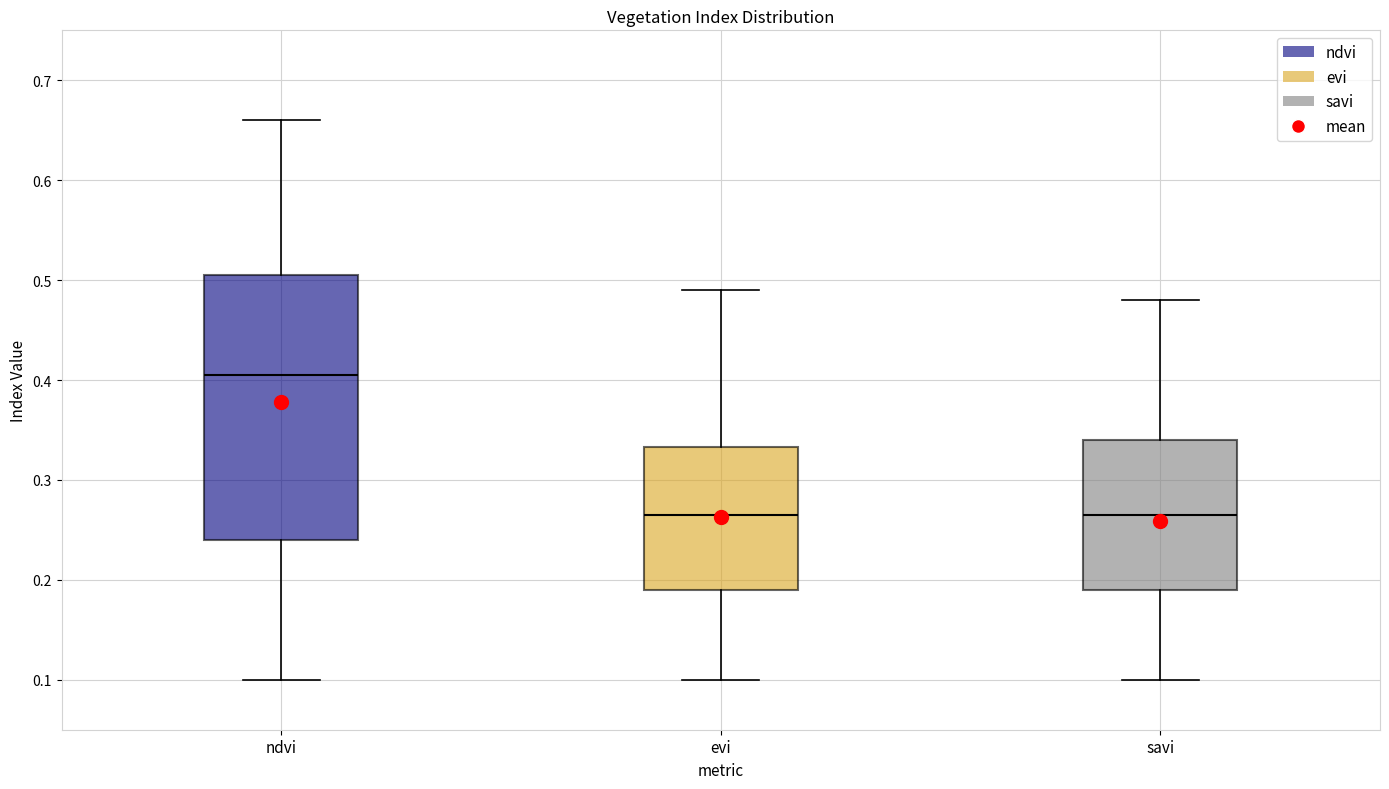

Reading left to right, transcribe this box plot: for each box, give where its median line is, the range the box spans, and where its two whiskers end, as read against the y-axis. The values are not printed on the chart, so give them approximately, as read against the axis.

ndvi: median 0.41, box 0.24 to 0.51, whiskers 0.10 to 0.66
evi: median 0.27, box 0.19 to 0.33, whiskers 0.10 to 0.49
savi: median 0.27, box 0.19 to 0.34, whiskers 0.10 to 0.48